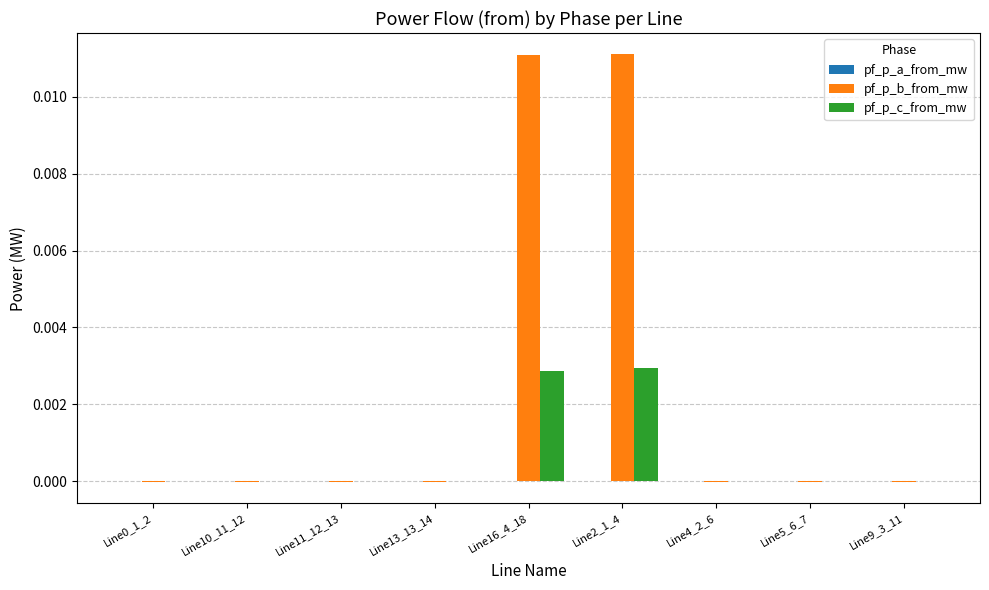

Is it true that pf_p_b_from_mw equals -0.0 at Line10_11_12?

True